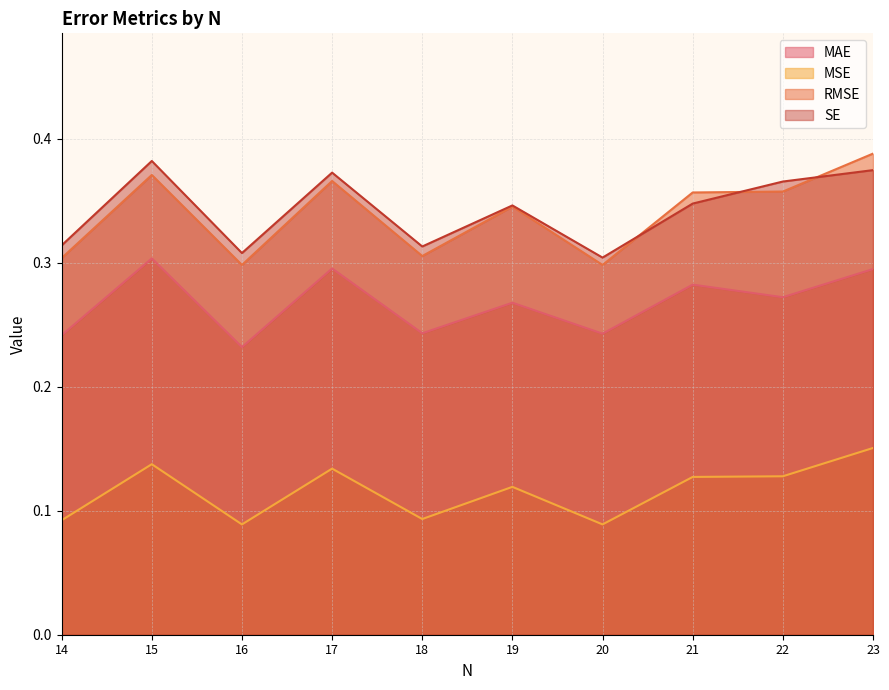

How many MSE values are between 0 and 1?

10